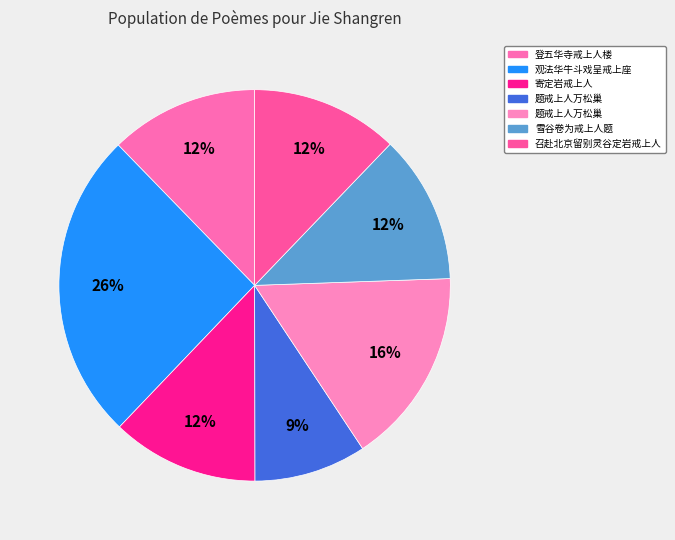

To the nearest percent, what is the average slice percentage?

14%